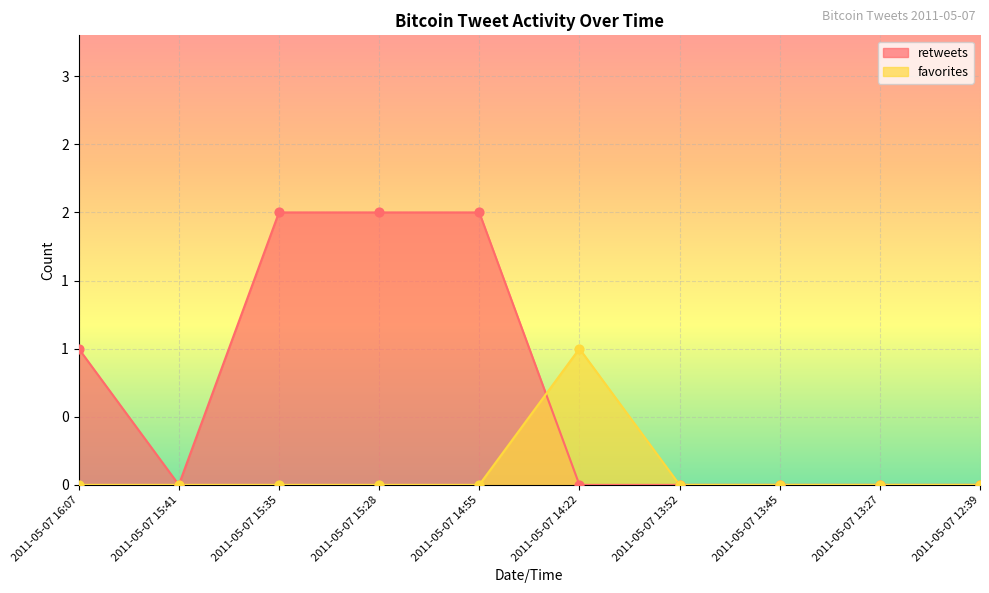

Which series reaches the maximum Y coordinate?

retweets